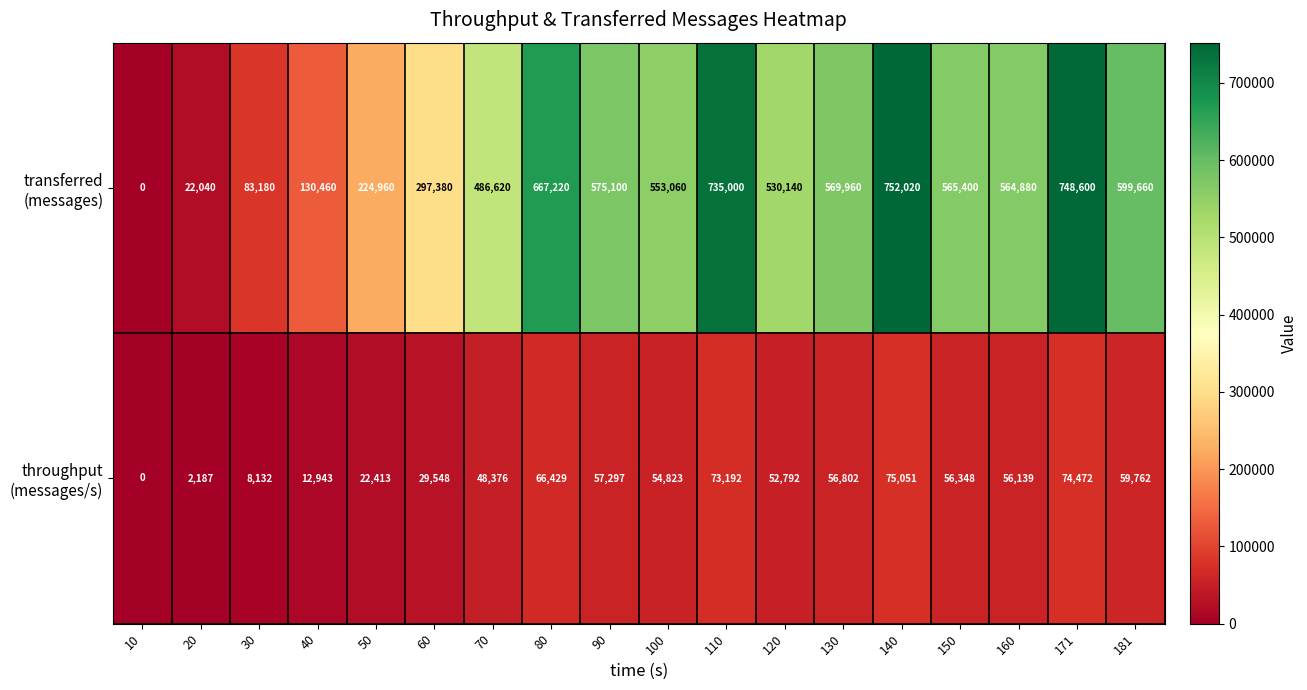

What is the maximum value shown in the chart?

752020